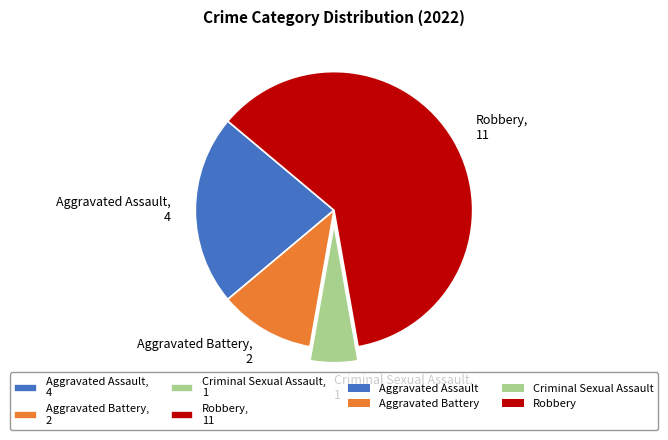

What is the ratio of the value at Robbery to the value at Criminal Sexual Assault?

11.0